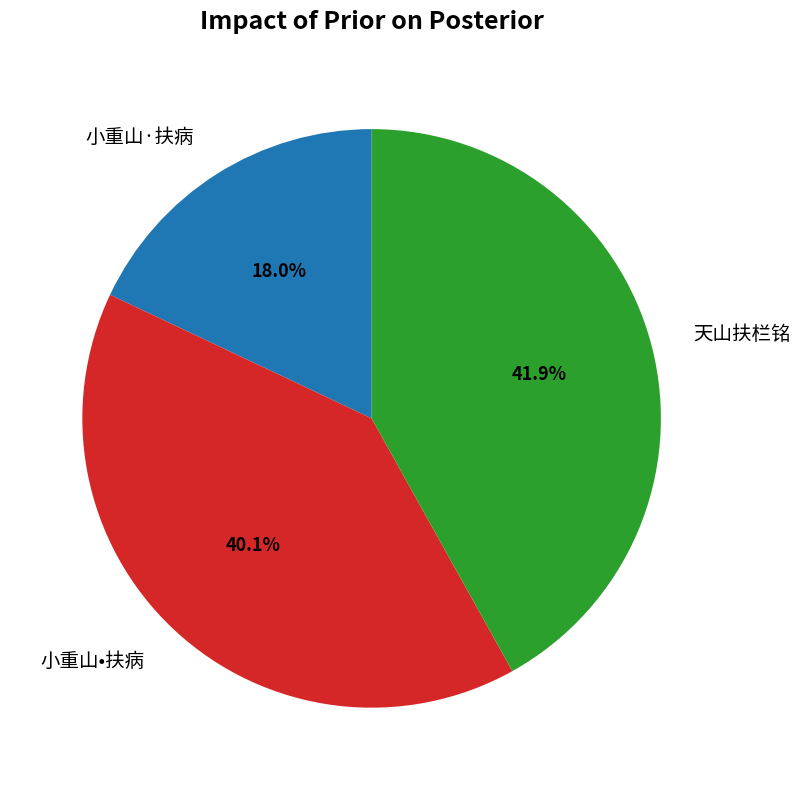

What percentage is the 小重山•扶病 slice, to the nearest percent?

40%